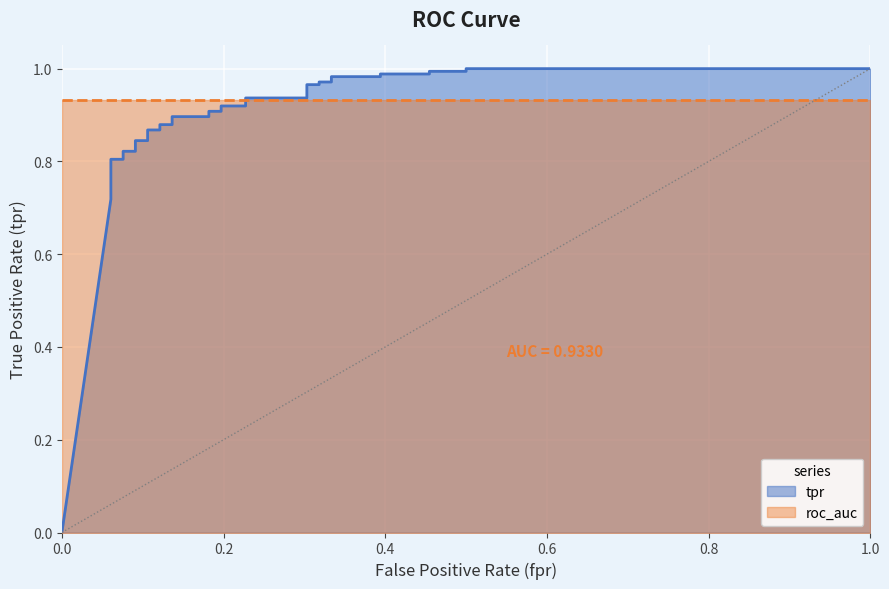

Reading right to left, what are all the values shown in this chart?

1.0=1.0	0.5=1.0	0.5=1.0	0.4545454545454545=1.0	0.4545454545454545=1.0	0.3939393939393939=1.0	0.3939393939393939=1.0	0.3333333333333333=1.0	0.3333333333333333=1.0	0.3181818181818182=1.0	0.3181818181818182=1.0	0.303030303030303=1.0	0.303030303030303=0.9	0.2272727272727273=0.9	0.2272727272727273=0.9	0.196969696969697=0.9	0.196969696969697=0.9	0.1818181818181818=0.9	0.1818181818181818=0.9	0.1363636363636364=0.9	0.1363636363636364=0.9	0.1212121212121212=0.9	0.1212121212121212=0.9	0.1060606060606061=0.9	0.1060606060606061=0.8	0.09090909090909091=0.8	0.09090909090909091=0.8	0.07575757575757576=0.8	0.07575757575757576=0.8	0.06060606060606061=0.8	0.06060606060606061=0.8	0.06060606060606061=0.8	0.06060606060606061=0.7	0.06060606060606061=0.7	0=0.0